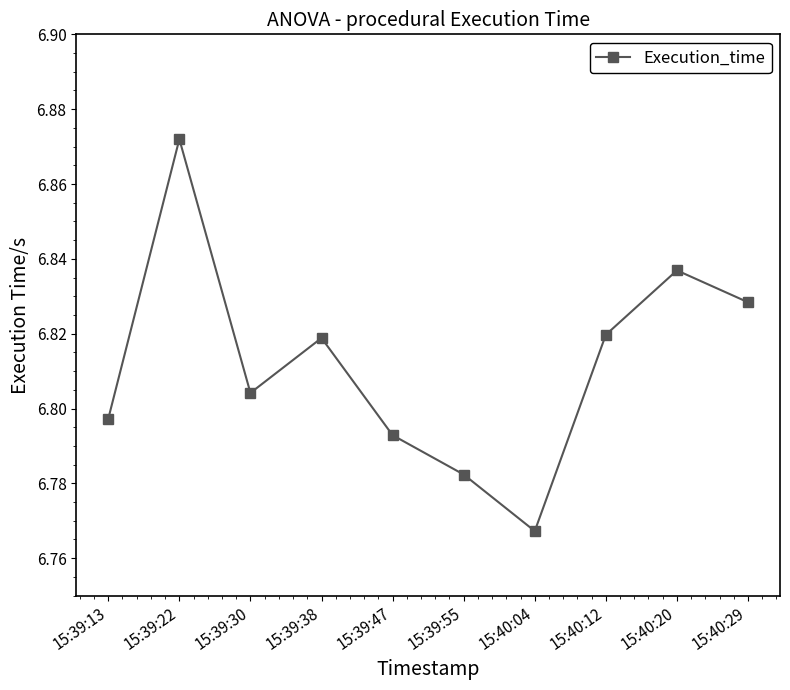

True or false: the data shows 3.9 at 15:39:38.

False